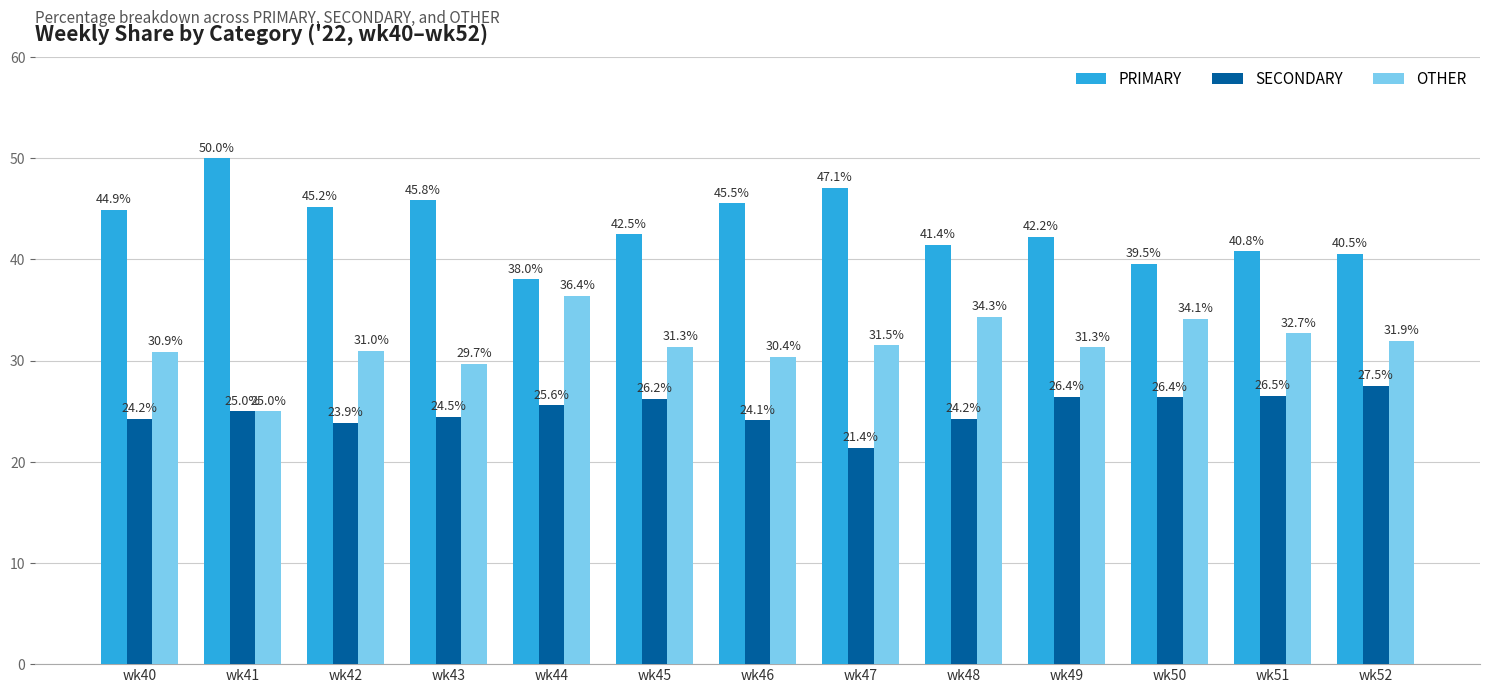

Does the chart contain any negative values?

No